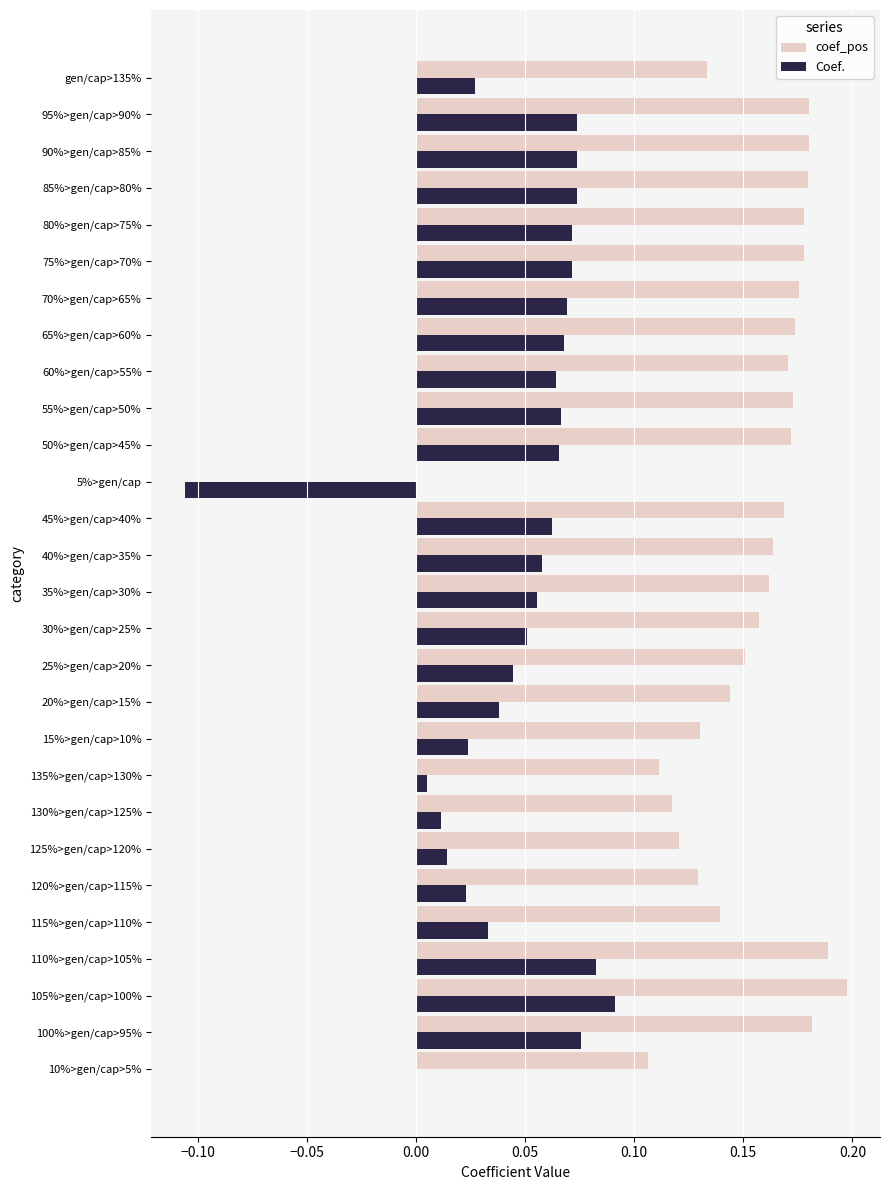

What is the sum of all coef_pos values?

4.3